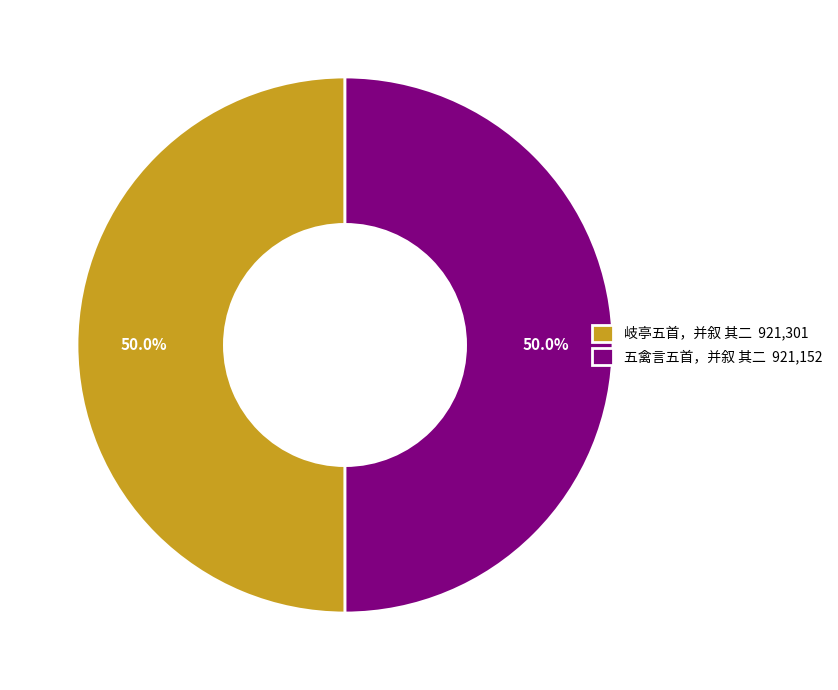

What percentage is the 五禽言五首，并叙 其二 slice, to the nearest percent?

50%